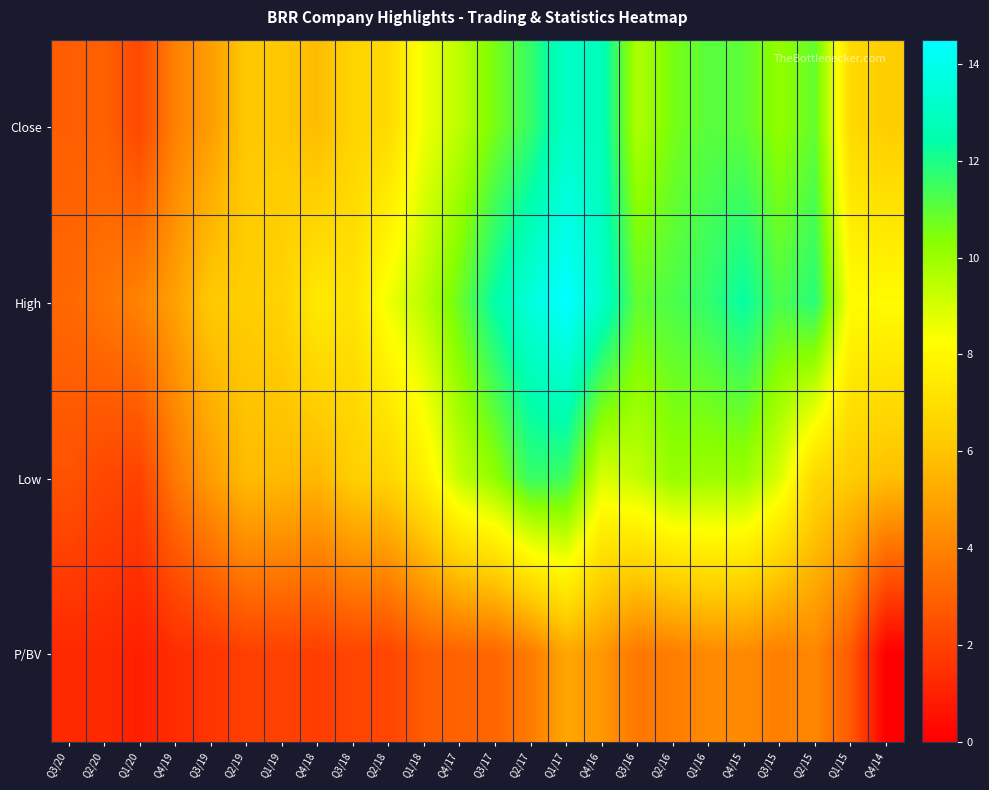

What is the difference between the highest and lowest values at Q2/20?

2.3